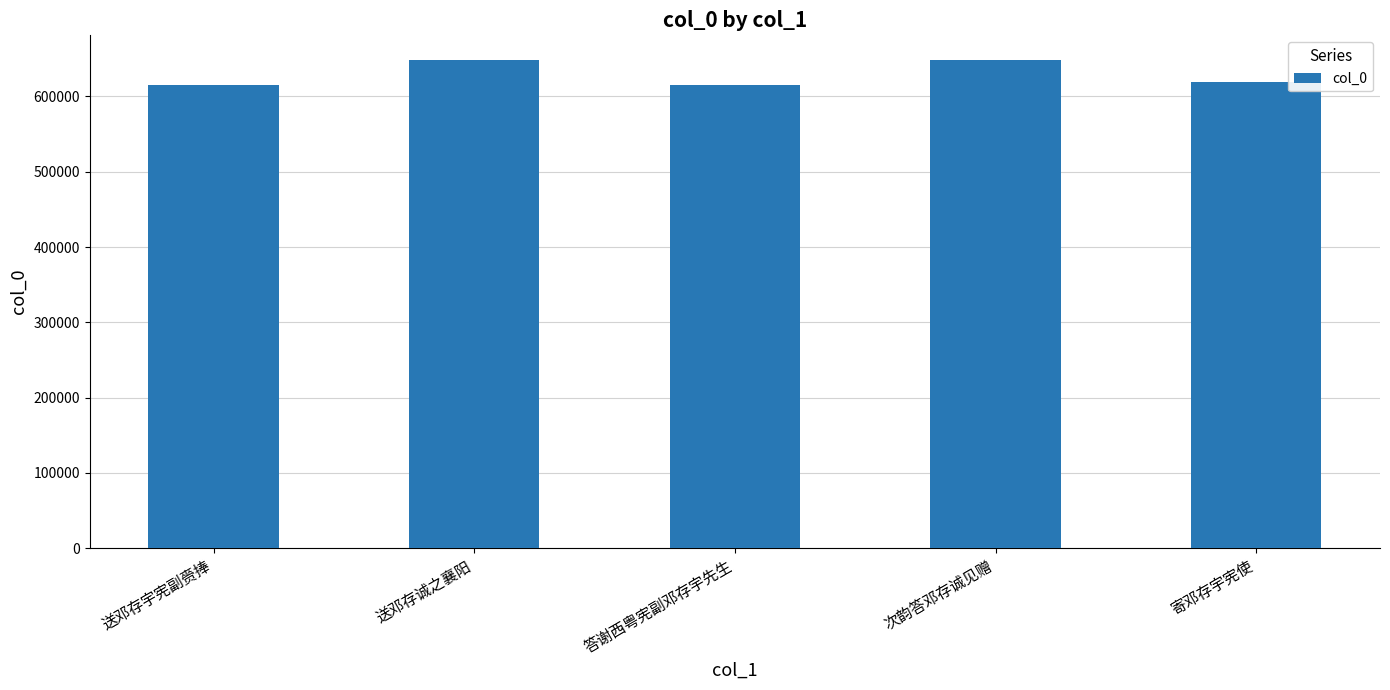

At which label is the value closest to 631822?

寄邓存宇宪使